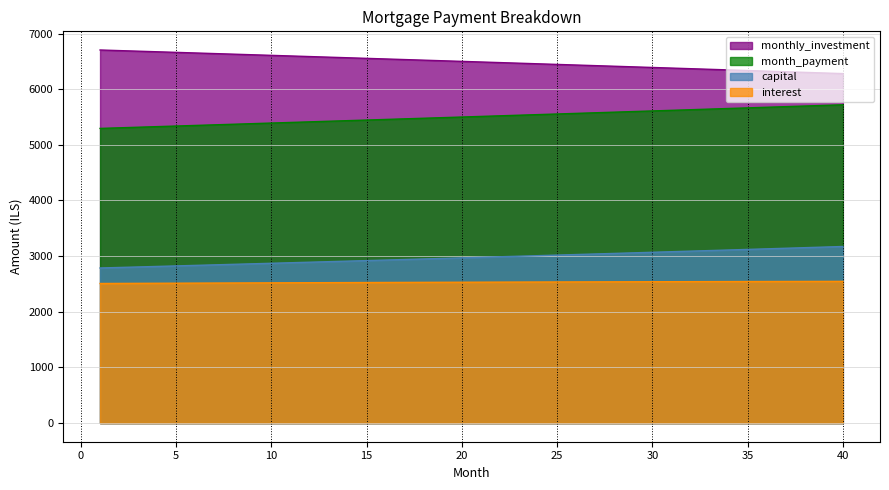

True or false: monthly_investment and month_payment intersect in this chart.

False